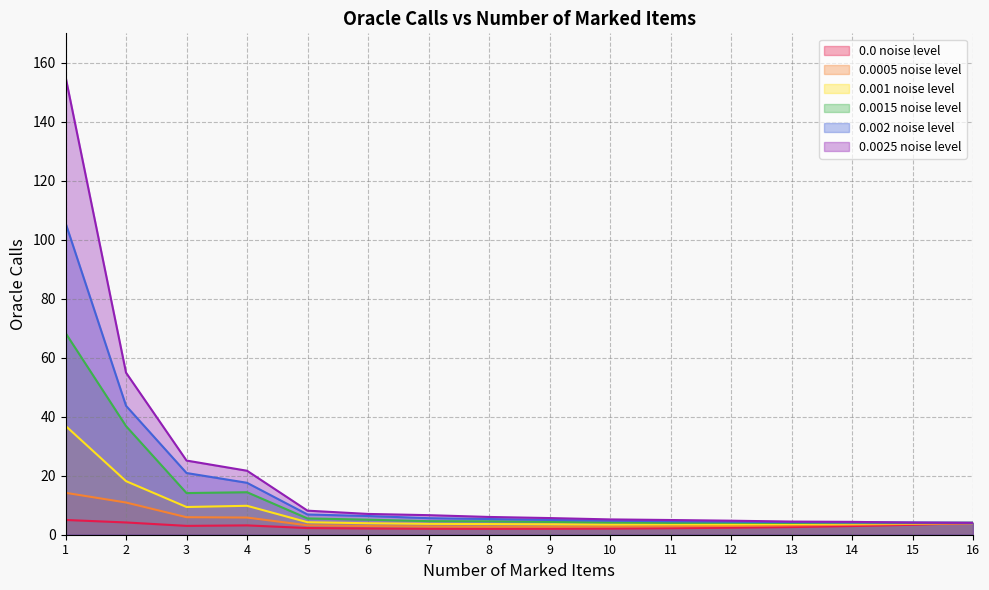

Which category has the highest value across all series?

1